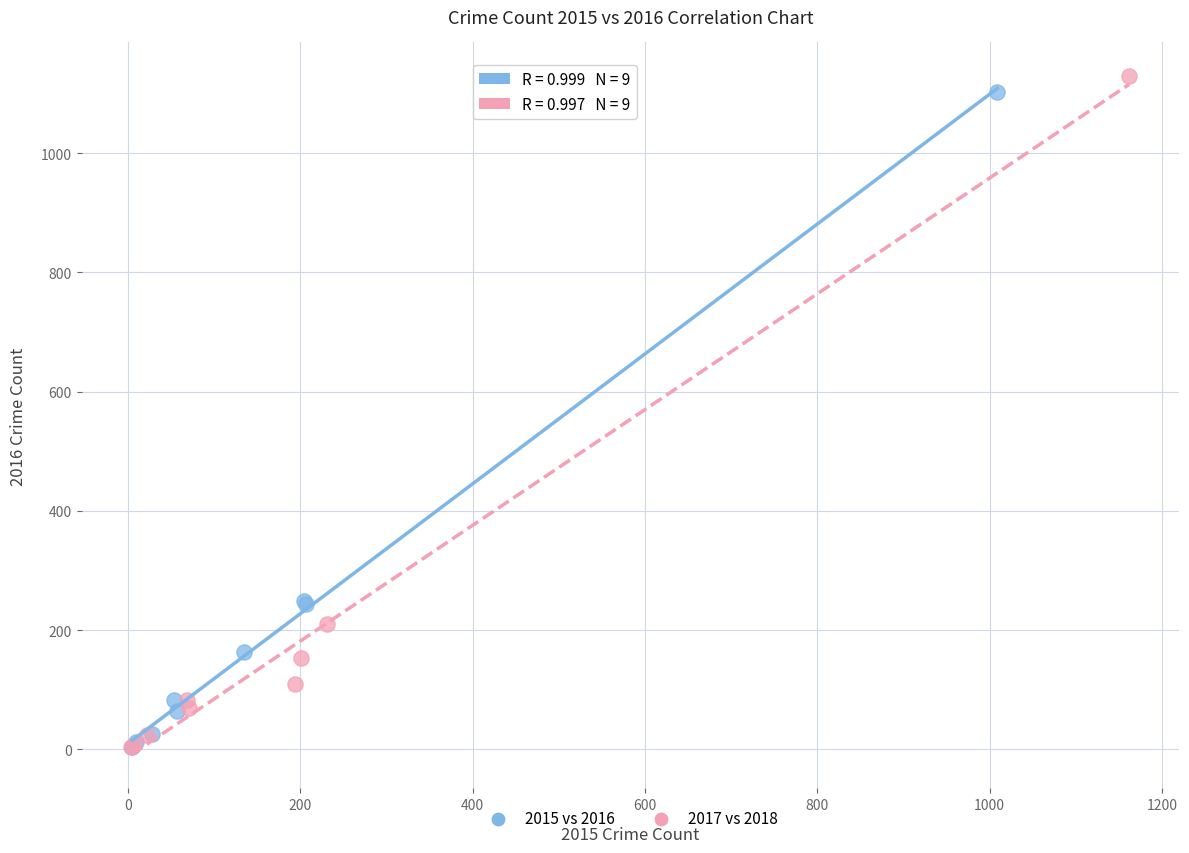

Which series has the widest spread of Y values?

2017 vs 2018